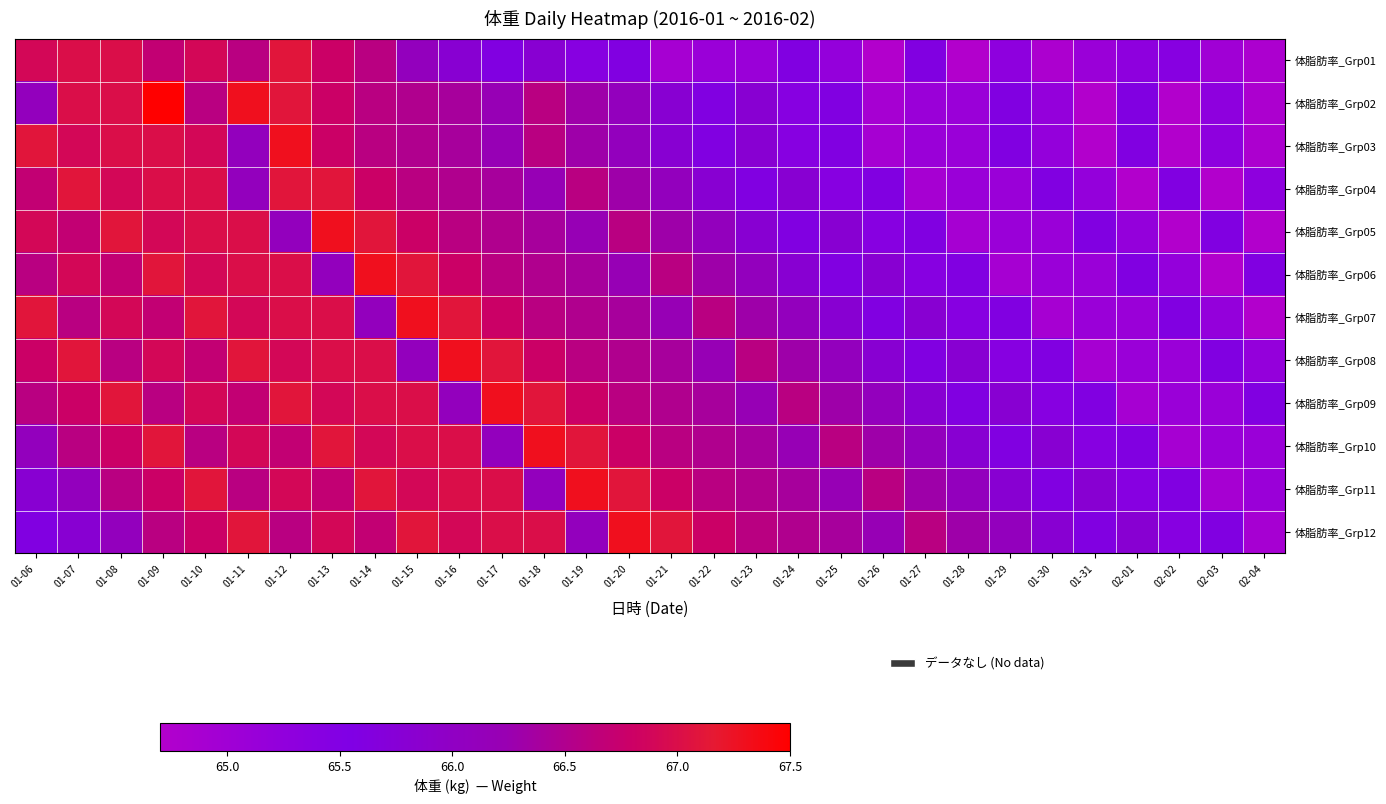

Reading left to right, what are all the values shown in this chart?

体脂肪率_Grp01: 01-06=66.9	01-07=67.0	01-08=67.0	01-09=66.7	01-10=66.9	01-11=66.6	01-12=67.1	01-13=66.8	01-14=66.6	01-15=66.1	01-16=65.8	01-17=65.6	01-18=65.8	01-19=65.4	01-20=65.6	01-21=64.9	01-22=65.1	01-23=65.1	01-24=65.6	01-25=65.2	01-26=64.7	01-27=65.6	01-28=64.7	01-29=65.3	01-30=64.8	01-31=65.1	02-01=65.3	02-02=65.4	02-03=65.0	02-04=64.8
体脂肪率_Grp02: 01-06=66.1	01-07=67.0	01-08=67.0	01-09=67.5	01-10=66.6	01-11=67.3	01-12=67.1	01-13=66.8	01-14=66.6	01-15=66.5	01-16=66.4	01-17=66.2	01-18=66.6	01-19=66.3	01-20=66.1	01-21=65.8	01-22=65.6	01-23=65.8	01-24=65.4	01-25=65.6	01-26=64.9	01-27=65.1	01-28=65.1	01-29=65.6	01-30=65.2	01-31=64.7	02-01=65.6	02-02=64.7	02-03=65.3	02-04=64.8
体脂肪率_Grp03: 01-06=67.1	01-07=66.9	01-08=67.0	01-09=67.0	01-10=66.9	01-11=66.1	01-12=67.3	01-13=66.8	01-14=66.6	01-15=66.5	01-16=66.4	01-17=66.2	01-18=66.6	01-19=66.3	01-20=66.1	01-21=65.8	01-22=65.6	01-23=65.8	01-24=65.4	01-25=65.6	01-26=64.9	01-27=65.1	01-28=65.1	01-29=65.6	01-30=65.2	01-31=64.7	02-01=65.6	02-02=64.7	02-03=65.3	02-04=64.8
体脂肪率_Grp04: 01-06=66.7	01-07=67.1	01-08=66.9	01-09=67.0	01-10=67.0	01-11=66.1	01-12=67.1	01-13=67.1	01-14=66.8	01-15=66.6	01-16=66.5	01-17=66.4	01-18=66.2	01-19=66.6	01-20=66.3	01-21=66.1	01-22=65.8	01-23=65.6	01-24=65.8	01-25=65.4	01-26=65.6	01-27=64.9	01-28=65.1	01-29=65.1	01-30=65.6	01-31=65.2	02-01=64.7	02-02=65.6	02-03=64.7	02-04=65.3
体脂肪率_Grp05: 01-06=66.9	01-07=66.7	01-08=67.1	01-09=66.9	01-10=67.0	01-11=67.0	01-12=66.1	01-13=67.3	01-14=67.1	01-15=66.8	01-16=66.6	01-17=66.5	01-18=66.4	01-19=66.2	01-20=66.6	01-21=66.3	01-22=66.1	01-23=65.8	01-24=65.6	01-25=65.8	01-26=65.4	01-27=65.6	01-28=64.9	01-29=65.1	01-30=65.1	01-31=65.6	02-01=65.2	02-02=64.7	02-03=65.6	02-04=64.7
体脂肪率_Grp06: 01-06=66.6	01-07=66.9	01-08=66.7	01-09=67.1	01-10=66.9	01-11=67.0	01-12=67.0	01-13=66.1	01-14=67.3	01-15=67.1	01-16=66.8	01-17=66.6	01-18=66.5	01-19=66.4	01-20=66.2	01-21=66.6	01-22=66.3	01-23=66.1	01-24=65.8	01-25=65.6	01-26=65.8	01-27=65.4	01-28=65.6	01-29=64.9	01-30=65.1	01-31=65.1	02-01=65.6	02-02=65.2	02-03=64.7	02-04=65.6
体脂肪率_Grp07: 01-06=67.1	01-07=66.6	01-08=66.9	01-09=66.7	01-10=67.1	01-11=66.9	01-12=67.0	01-13=67.0	01-14=66.1	01-15=67.3	01-16=67.1	01-17=66.8	01-18=66.6	01-19=66.5	01-20=66.4	01-21=66.2	01-22=66.6	01-23=66.3	01-24=66.1	01-25=65.8	01-26=65.6	01-27=65.8	01-28=65.4	01-29=65.6	01-30=64.9	01-31=65.1	02-01=65.1	02-02=65.6	02-03=65.2	02-04=64.7
体脂肪率_Grp08: 01-06=66.8	01-07=67.1	01-08=66.6	01-09=66.9	01-10=66.7	01-11=67.1	01-12=66.9	01-13=67.0	01-14=67.0	01-15=66.1	01-16=67.3	01-17=67.1	01-18=66.8	01-19=66.6	01-20=66.5	01-21=66.4	01-22=66.2	01-23=66.6	01-24=66.3	01-25=66.1	01-26=65.8	01-27=65.6	01-28=65.8	01-29=65.4	01-30=65.6	01-31=64.9	02-01=65.1	02-02=65.1	02-03=65.6	02-04=65.2
体脂肪率_Grp09: 01-06=66.6	01-07=66.8	01-08=67.1	01-09=66.6	01-10=66.9	01-11=66.7	01-12=67.1	01-13=66.9	01-14=67.0	01-15=67.0	01-16=66.1	01-17=67.3	01-18=67.1	01-19=66.8	01-20=66.6	01-21=66.5	01-22=66.4	01-23=66.2	01-24=66.6	01-25=66.3	01-26=66.1	01-27=65.8	01-28=65.6	01-29=65.8	01-30=65.4	01-31=65.6	02-01=64.9	02-02=65.1	02-03=65.1	02-04=65.6
体脂肪率_Grp10: 01-06=66.1	01-07=66.6	01-08=66.8	01-09=67.1	01-10=66.6	01-11=66.9	01-12=66.7	01-13=67.1	01-14=66.9	01-15=67.0	01-16=67.0	01-17=66.1	01-18=67.3	01-19=67.1	01-20=66.8	01-21=66.6	01-22=66.5	01-23=66.4	01-24=66.2	01-25=66.6	01-26=66.3	01-27=66.1	01-28=65.8	01-29=65.6	01-30=65.8	01-31=65.4	02-01=65.6	02-02=64.9	02-03=65.1	02-04=65.1
体脂肪率_Grp11: 01-06=65.8	01-07=66.1	01-08=66.6	01-09=66.8	01-10=67.1	01-11=66.6	01-12=66.9	01-13=66.7	01-14=67.1	01-15=66.9	01-16=67.0	01-17=67.0	01-18=66.1	01-19=67.3	01-20=67.1	01-21=66.8	01-22=66.6	01-23=66.5	01-24=66.4	01-25=66.2	01-26=66.6	01-27=66.3	01-28=66.1	01-29=65.8	01-30=65.6	01-31=65.8	02-01=65.4	02-02=65.6	02-03=64.9	02-04=65.1
体脂肪率_Grp12: 01-06=65.6	01-07=65.8	01-08=66.1	01-09=66.6	01-10=66.8	01-11=67.1	01-12=66.6	01-13=66.9	01-14=66.7	01-15=67.1	01-16=66.9	01-17=67.0	01-18=67.0	01-19=66.1	01-20=67.3	01-21=67.1	01-22=66.8	01-23=66.6	01-24=66.5	01-25=66.4	01-26=66.2	01-27=66.6	01-28=66.3	01-29=66.1	01-30=65.8	01-31=65.6	02-01=65.8	02-02=65.4	02-03=65.6	02-04=64.9